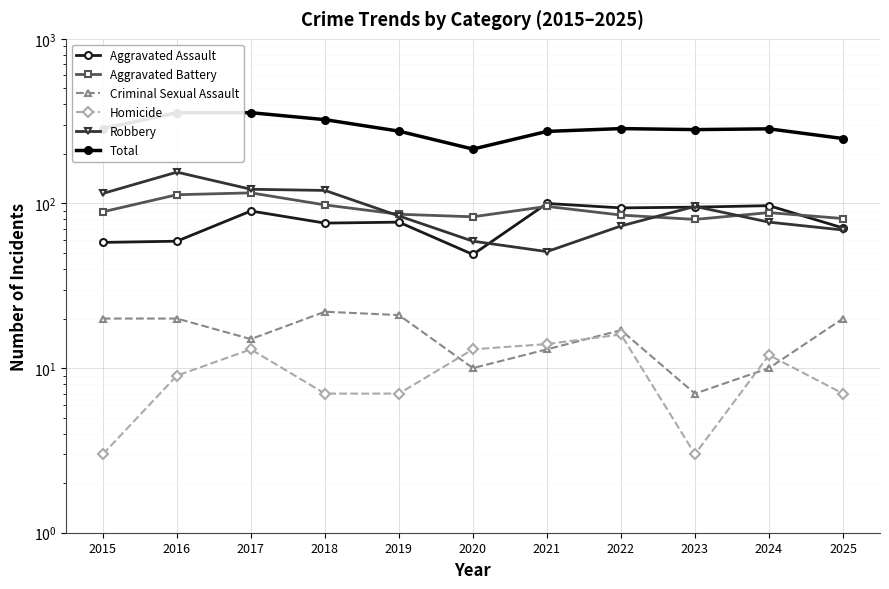

Reading left to right, list all the values displayed in this chart.

Aggravated Assault: 2015=58	2016=59	2017=90	2018=76	2019=77	2020=49	2021=100	2022=94	2023=95	2024=97	2025=71
Aggravated Battery: 2015=89	2016=113	2017=116	2018=98	2019=86	2020=83	2021=96	2022=85	2023=80	2024=88	2025=81
Criminal Sexual Assault: 2015=20	2016=20	2017=15	2018=22	2019=21	2020=10	2021=13	2022=17	2023=7	2024=10	2025=20
Homicide: 2015=3	2016=9	2017=13	2018=7	2019=7	2020=13	2021=14	2022=16	2023=3	2024=12	2025=7
Robbery: 2015=115	2016=155	2017=122	2018=120	2019=84	2020=59	2021=51	2022=73	2023=96	2024=77	2025=69
Total: 2015=285	2016=356	2017=356	2018=323	2019=275	2020=214	2021=274	2022=285	2023=281	2024=284	2025=248